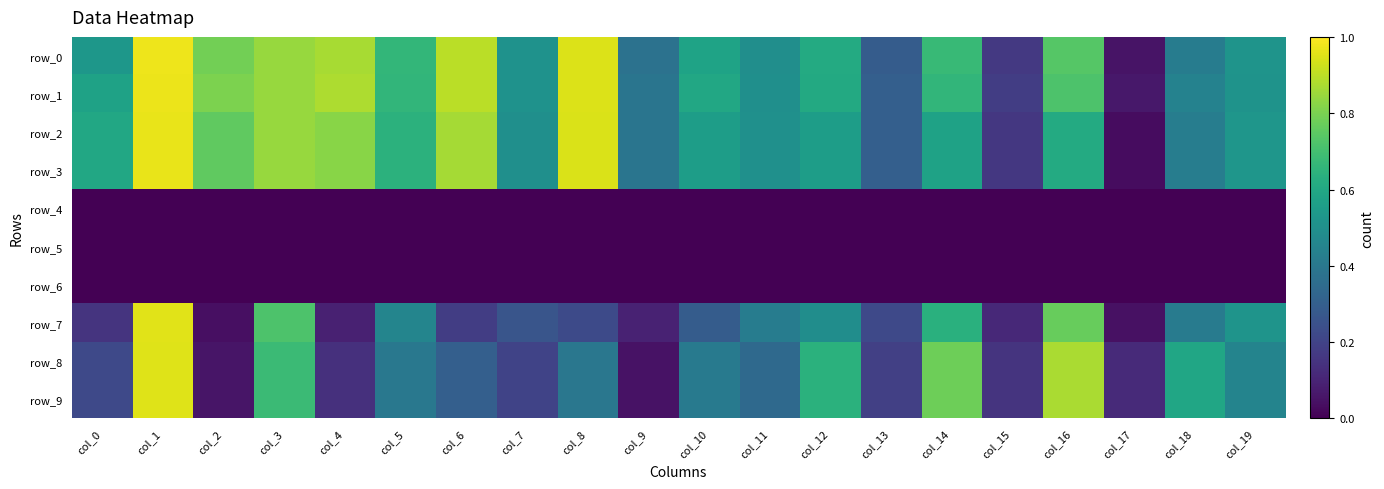

At how many categories does at least one series exceed 0?

20